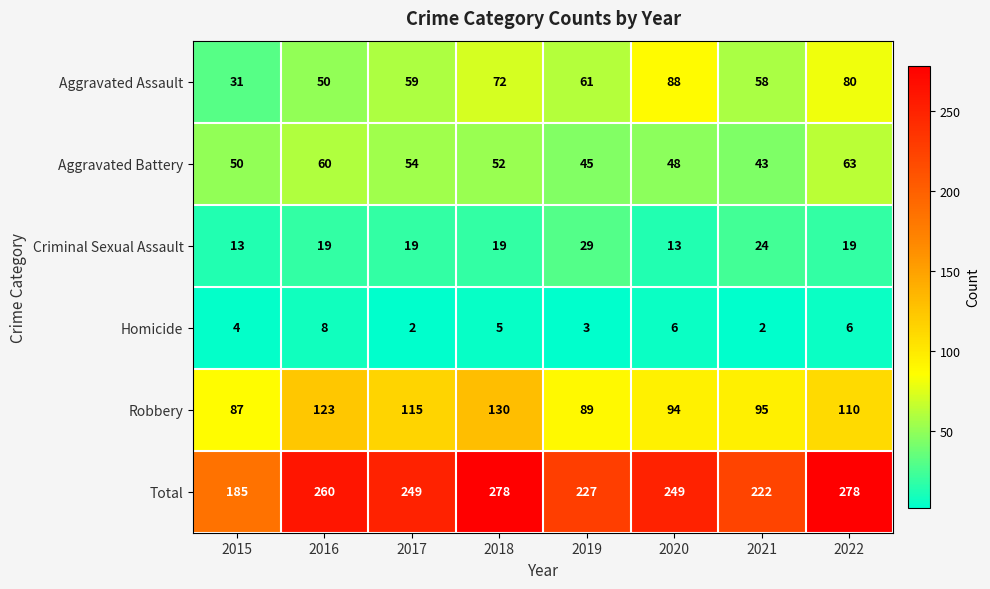

The value of Criminal Sexual Assault at 2020 is 13. True or false?

True